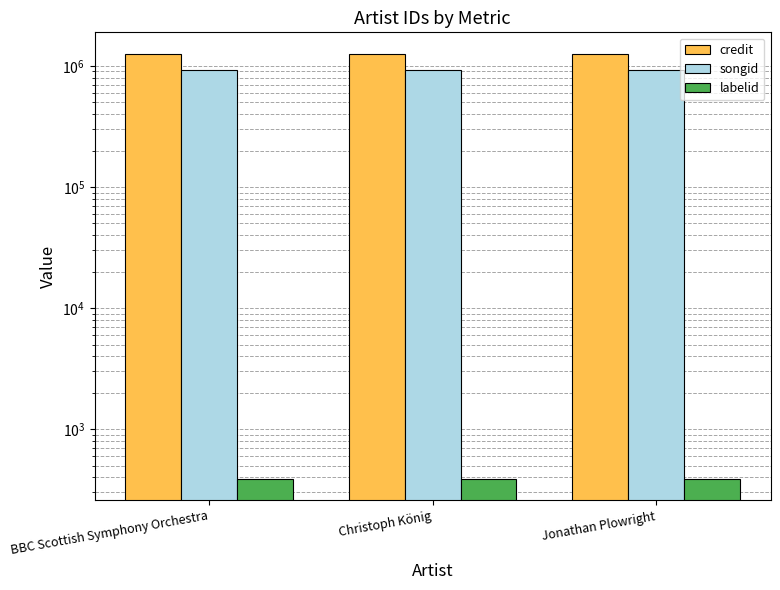

Is it true that songid equals 932307 at Jonathan Plowright?

True